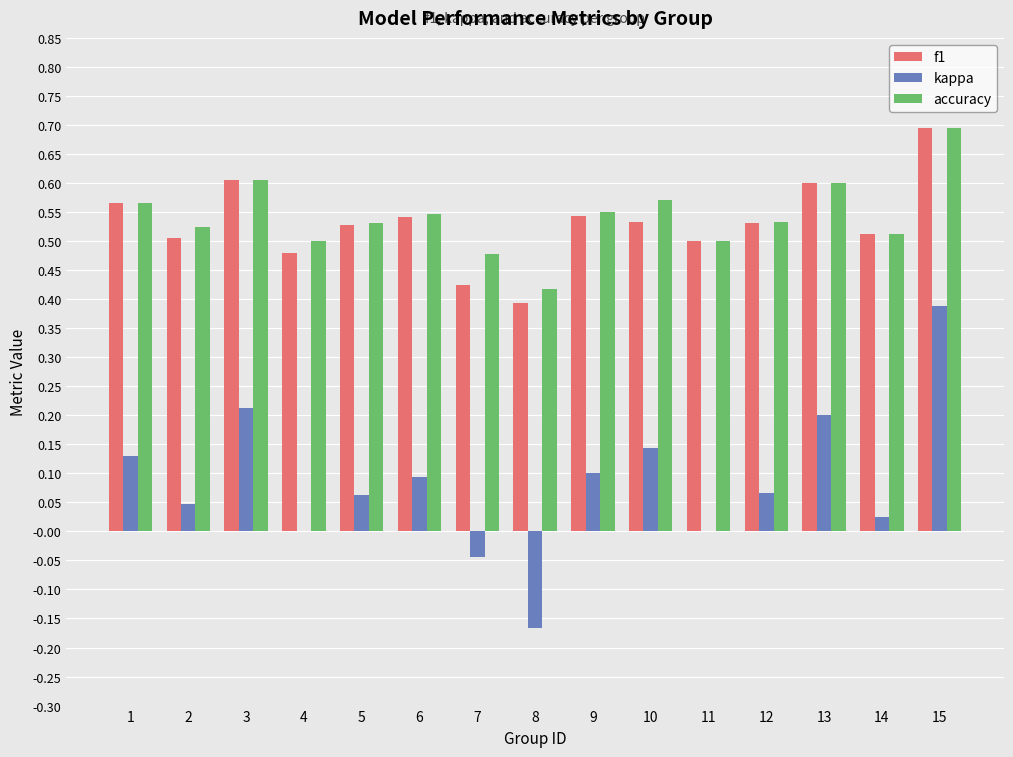

The value of kappa at 4 is 0.3. True or false?

False